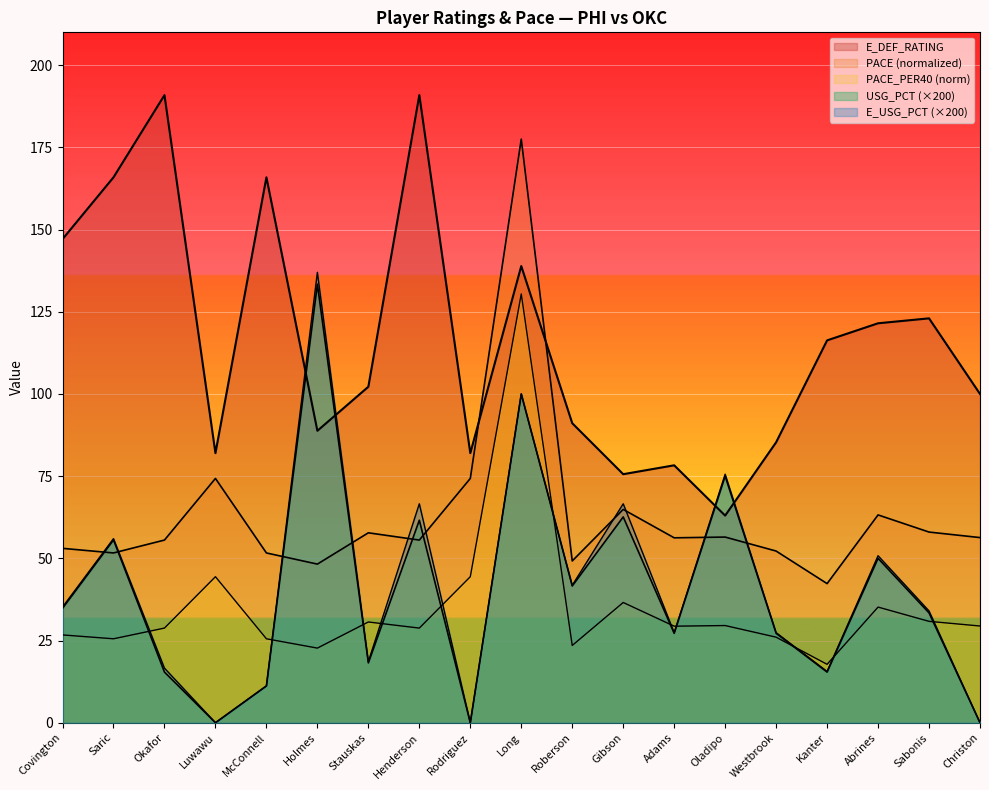

Is the value of E_DEF_RATING at Christon greater than the value of PACE at Covington?

Yes